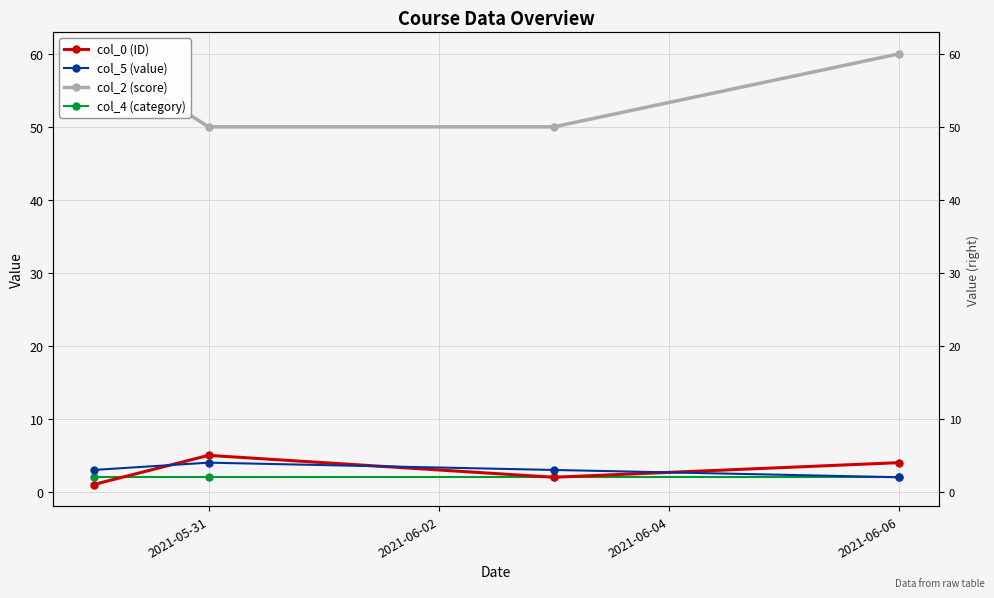

How many col_0 (ID) values are between 2 and 5?

3